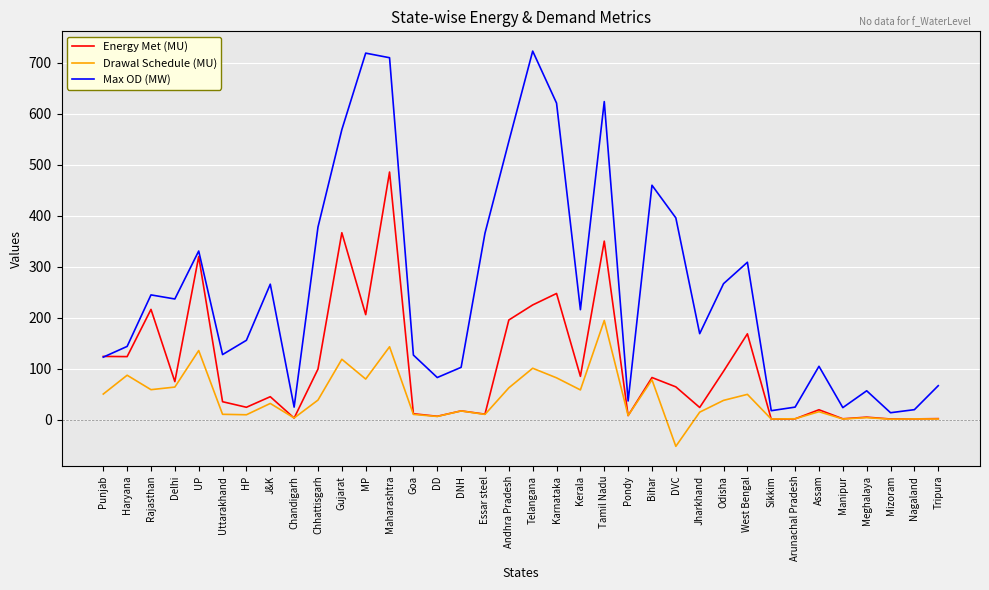

What value does the Max OD (MW) series have at MP?

719.0